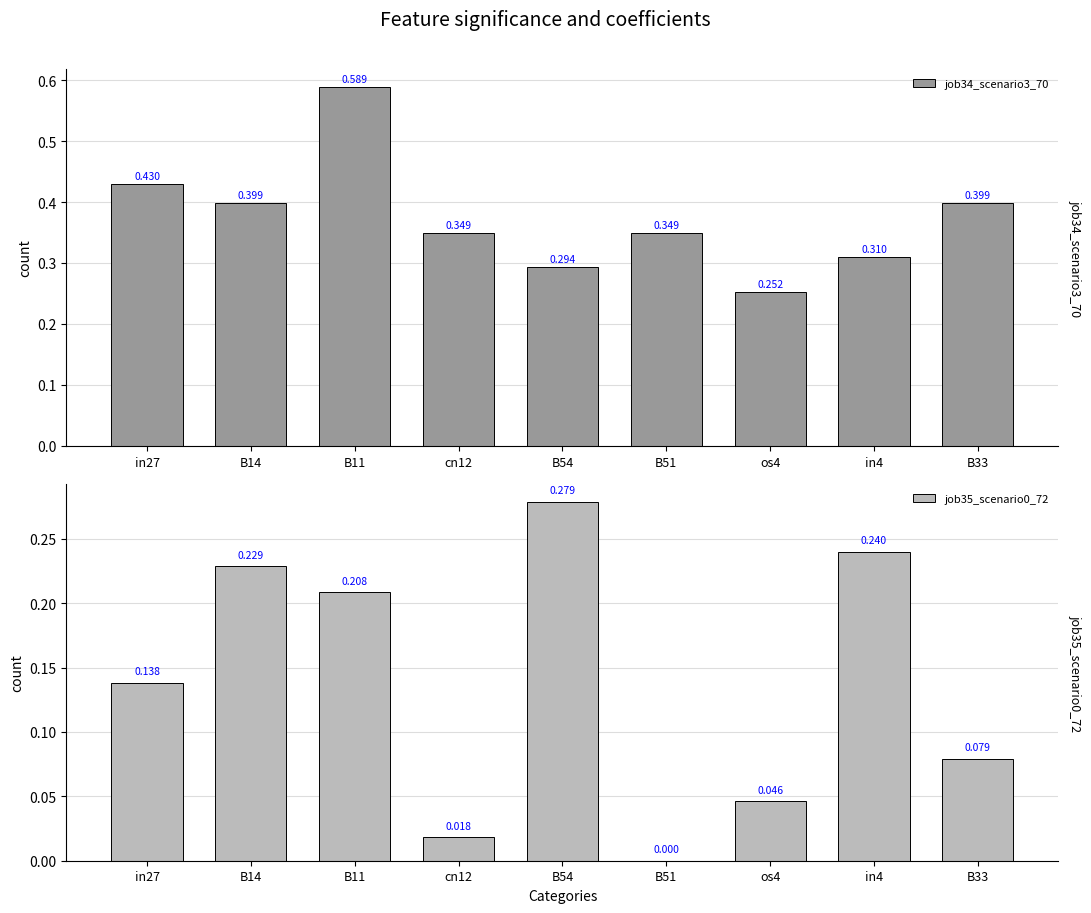

Are the bars grouped side by side (vs. stacked)?

Yes